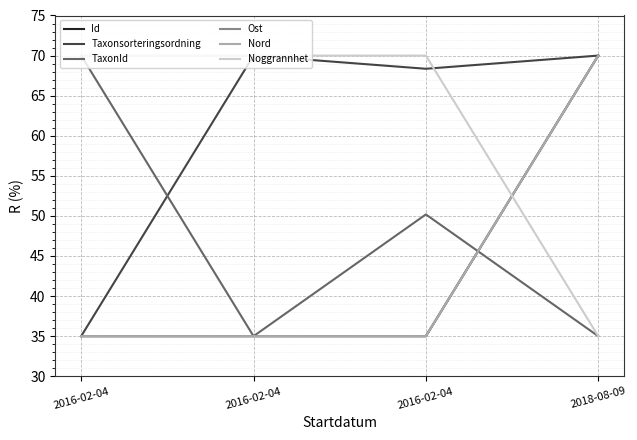

How many categories are shown in the chart?

4